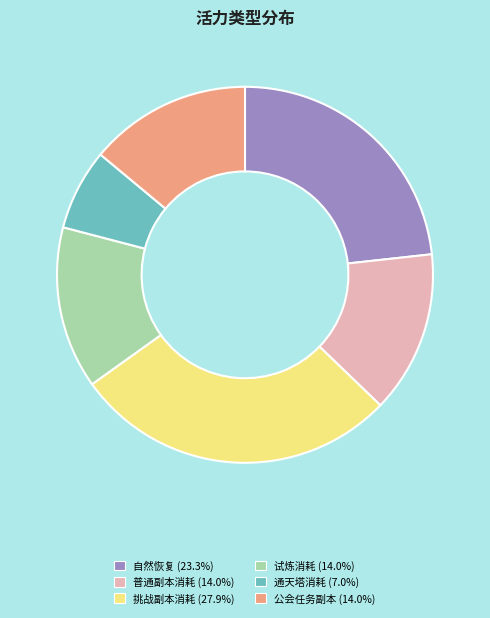

Is the sum of 通天塔消耗 and 普通副本消耗 greater than half?

No